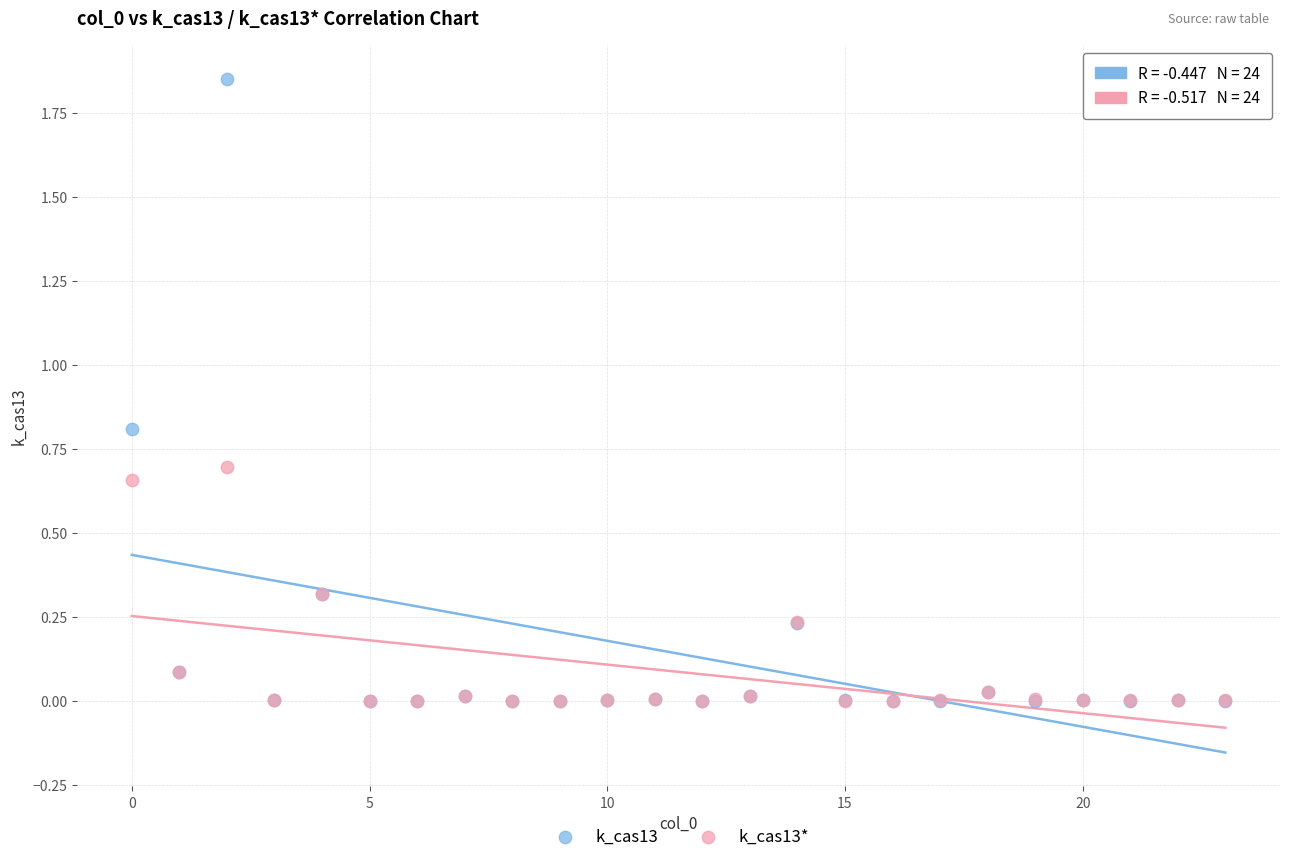

What are all the series names shown in the legend?

k_cas13, k_cas13*